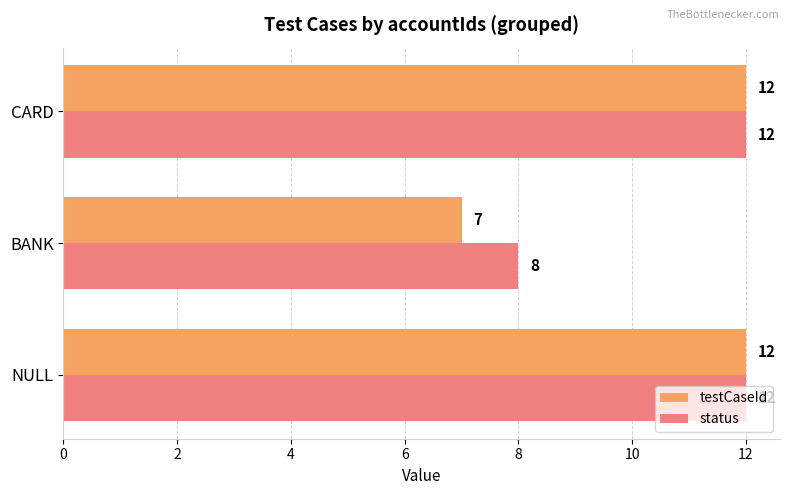

Which series has the largest total across all categories?

status